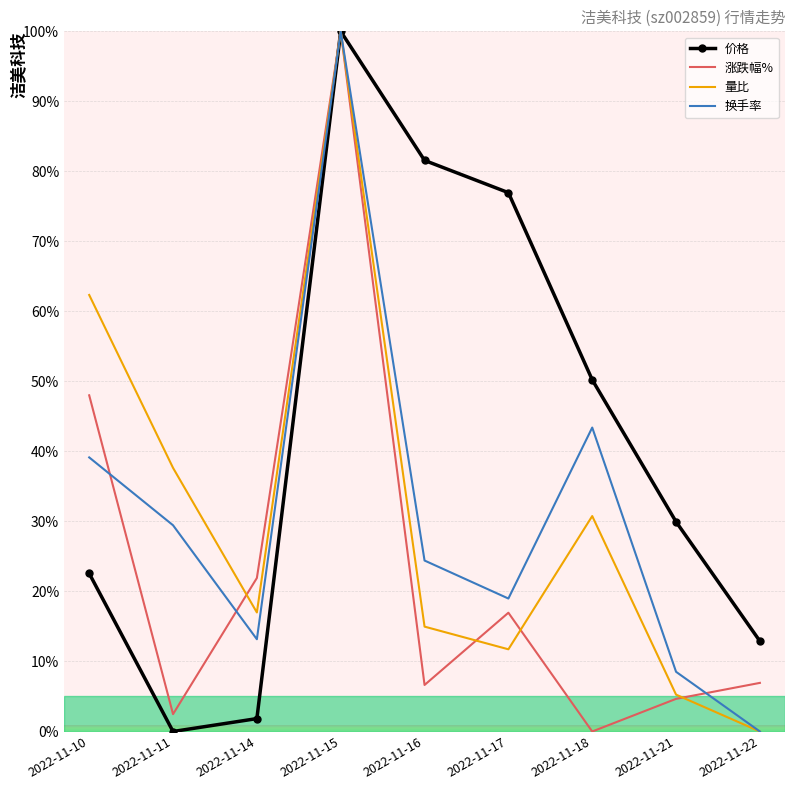

Rank the categories by 换手率 value from lowest to highest.

2022-11-22, 2022-11-21, 2022-11-14, 2022-11-17, 2022-11-16, 2022-11-11, 2022-11-10, 2022-11-18, 2022-11-15